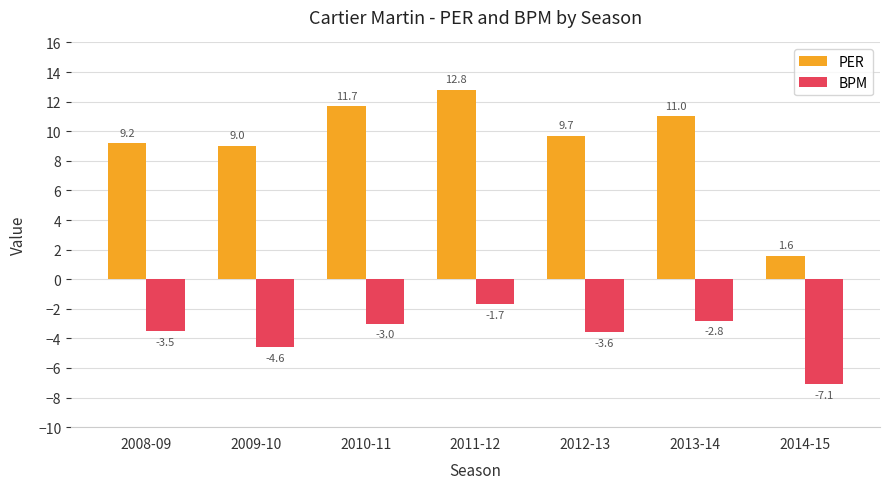

At which category is the sum across all series the highest?

2011-12